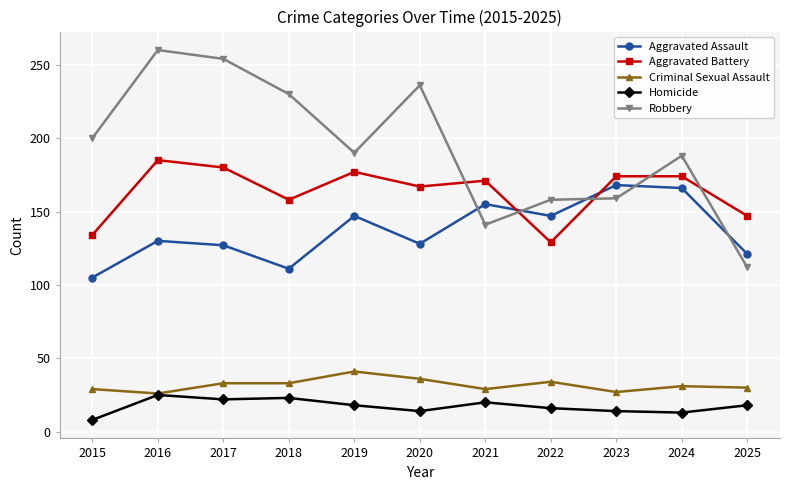

What is the spread (max minus min) of values at 2022?

142